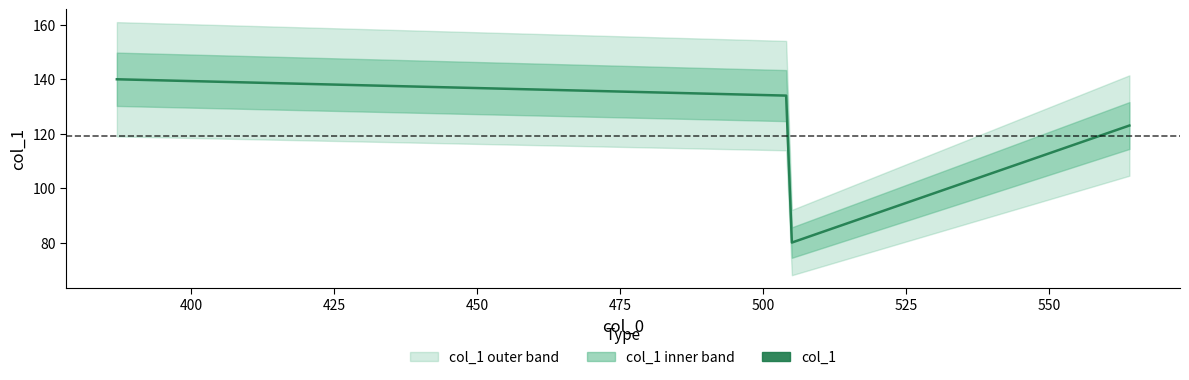

Is it true that the value at 375 is 88?

False